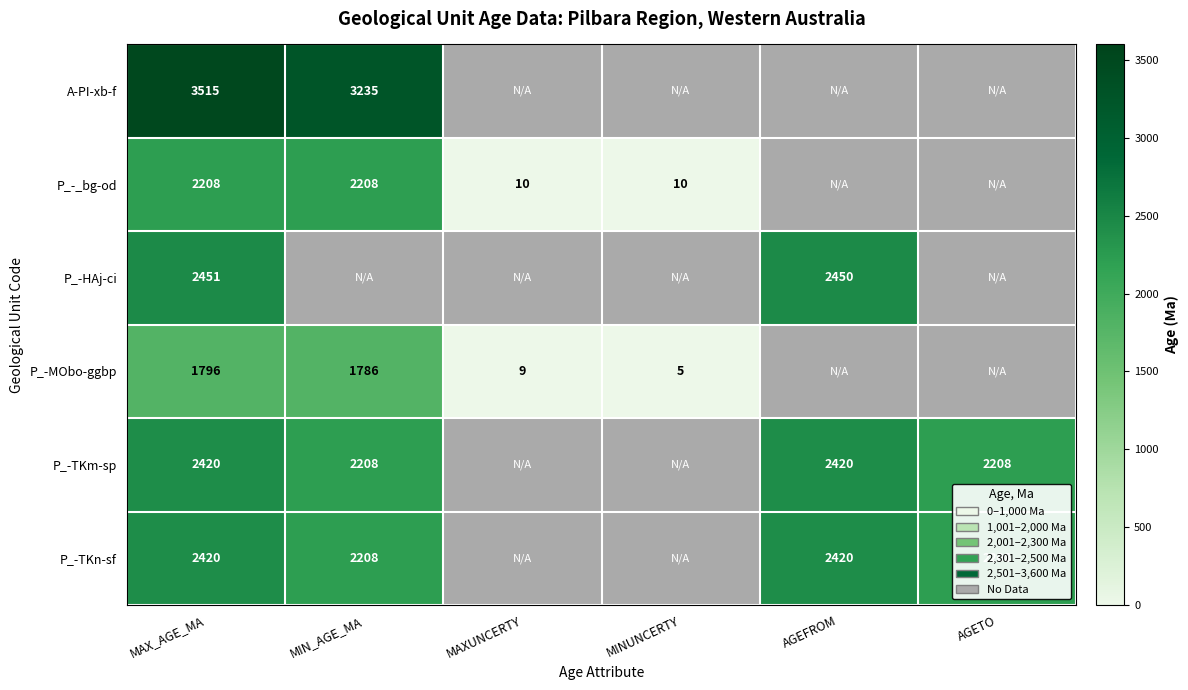

Which label corresponds to the largest value in the chart?

MAX_AGE_MA